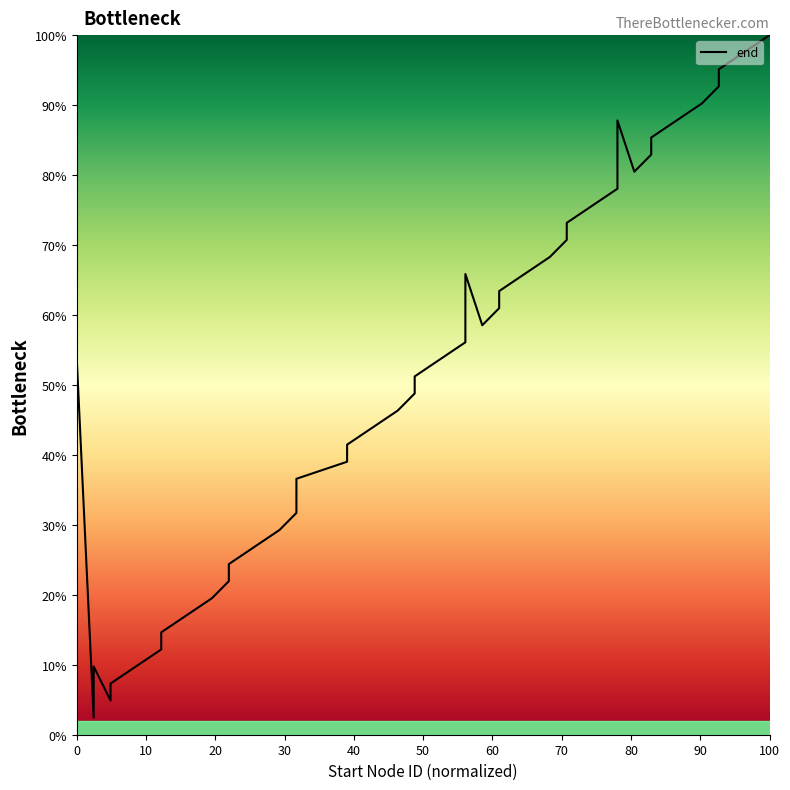

What is the label of the 37th point from the right?

30